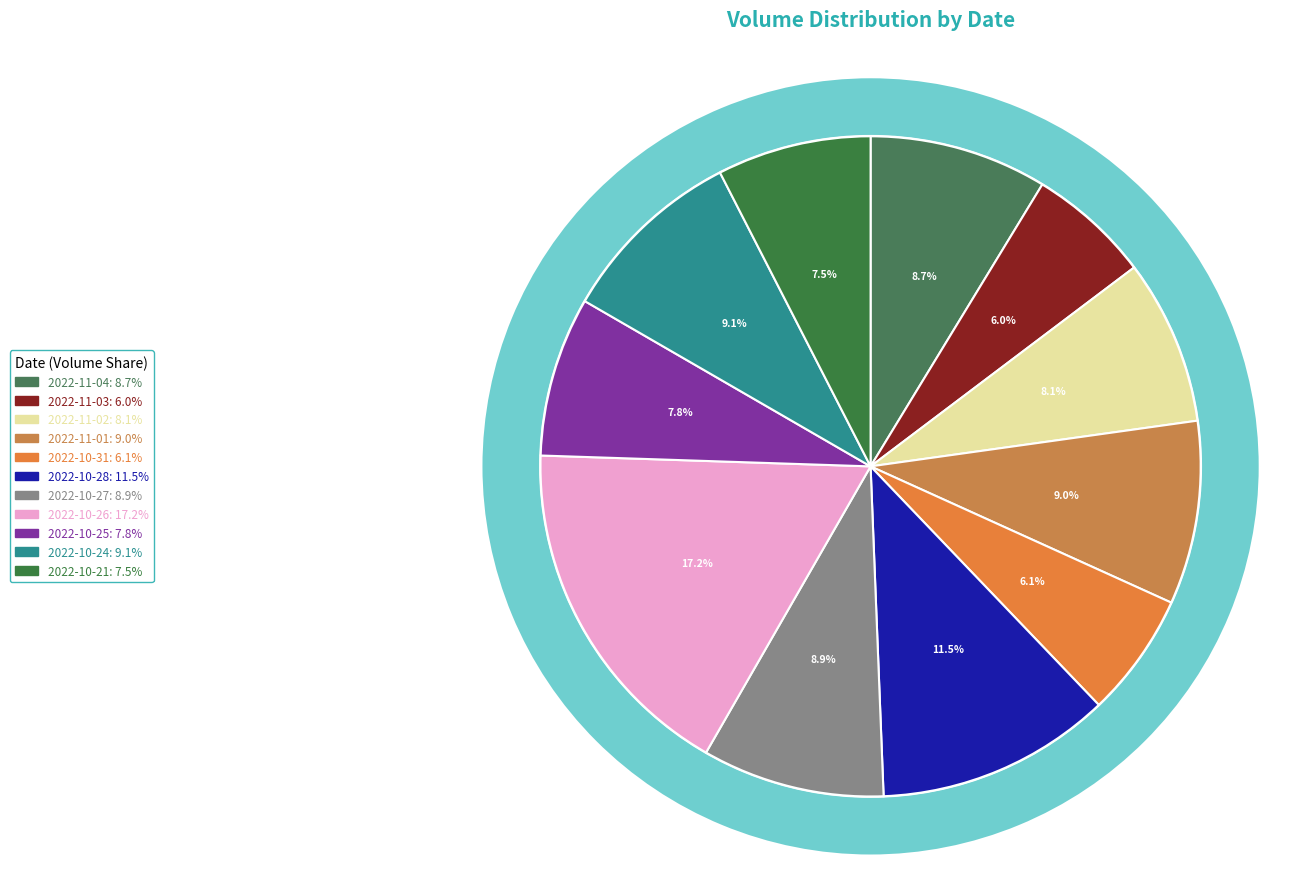

How many slices are in this pie chart?

11